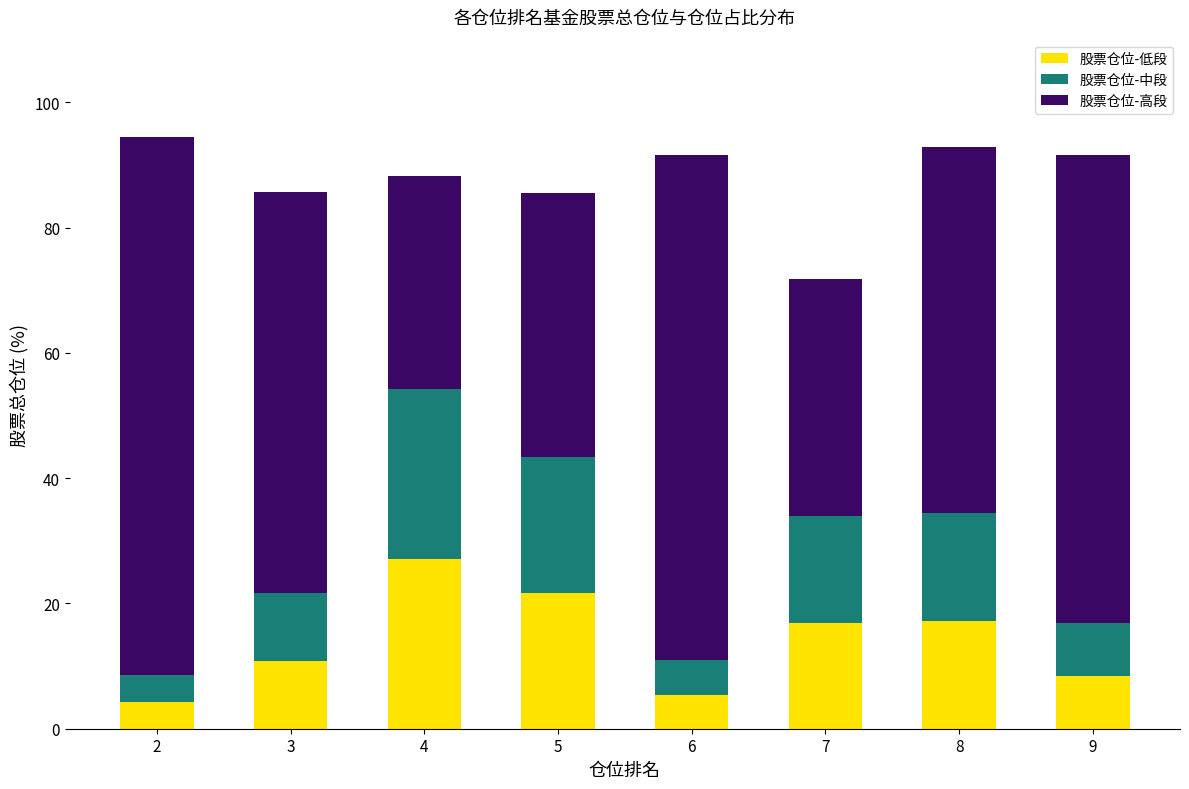

What is the total value across all series at 3?

85.7